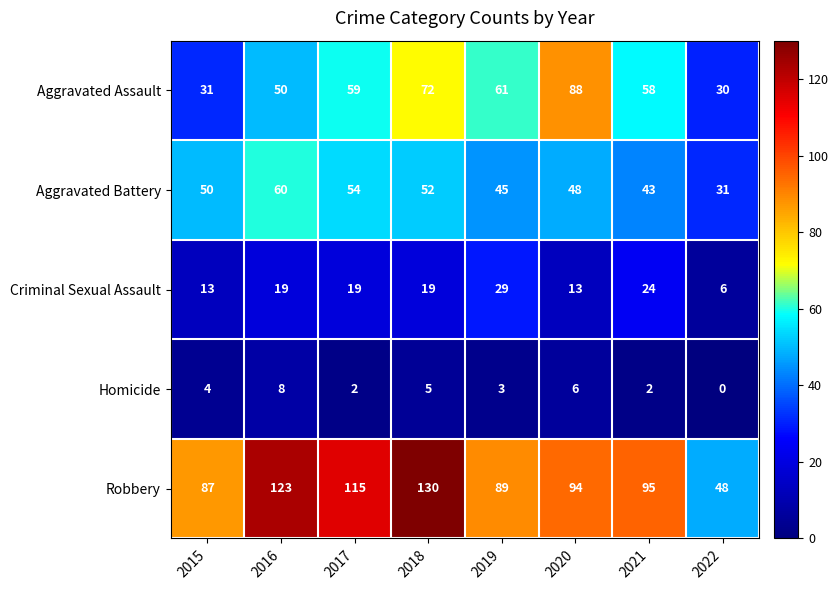

What is the approximate value of Robbery at 2018?

130